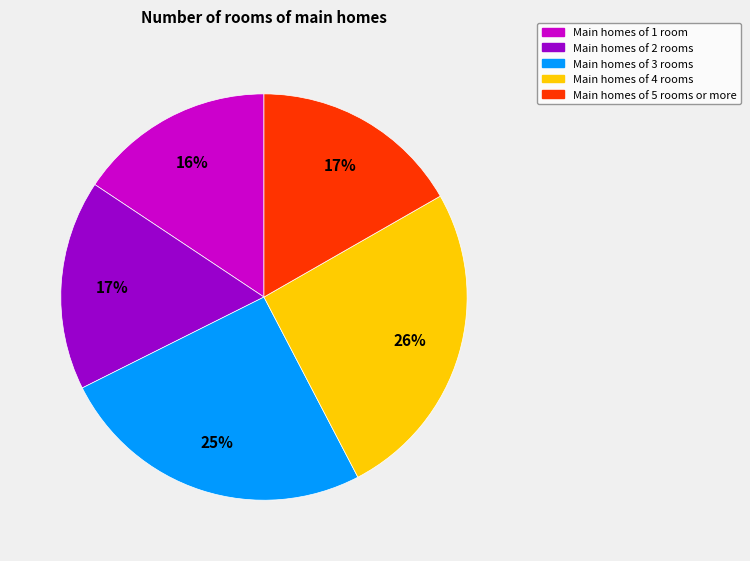

Is Main homes of 4 rooms the majority of the pie?

No